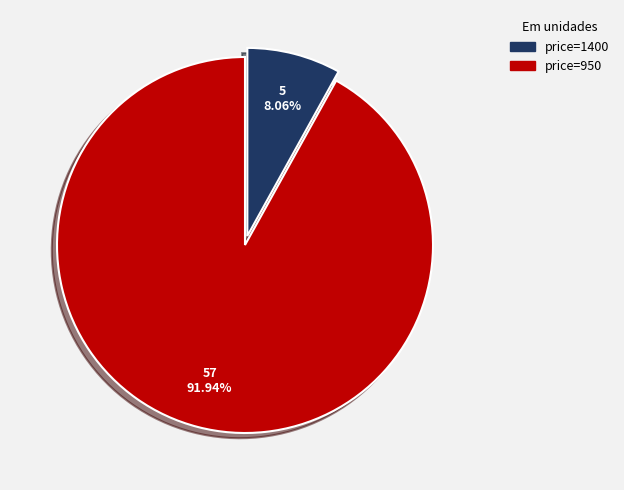

Which category has the biggest portion of the pie?

price=950